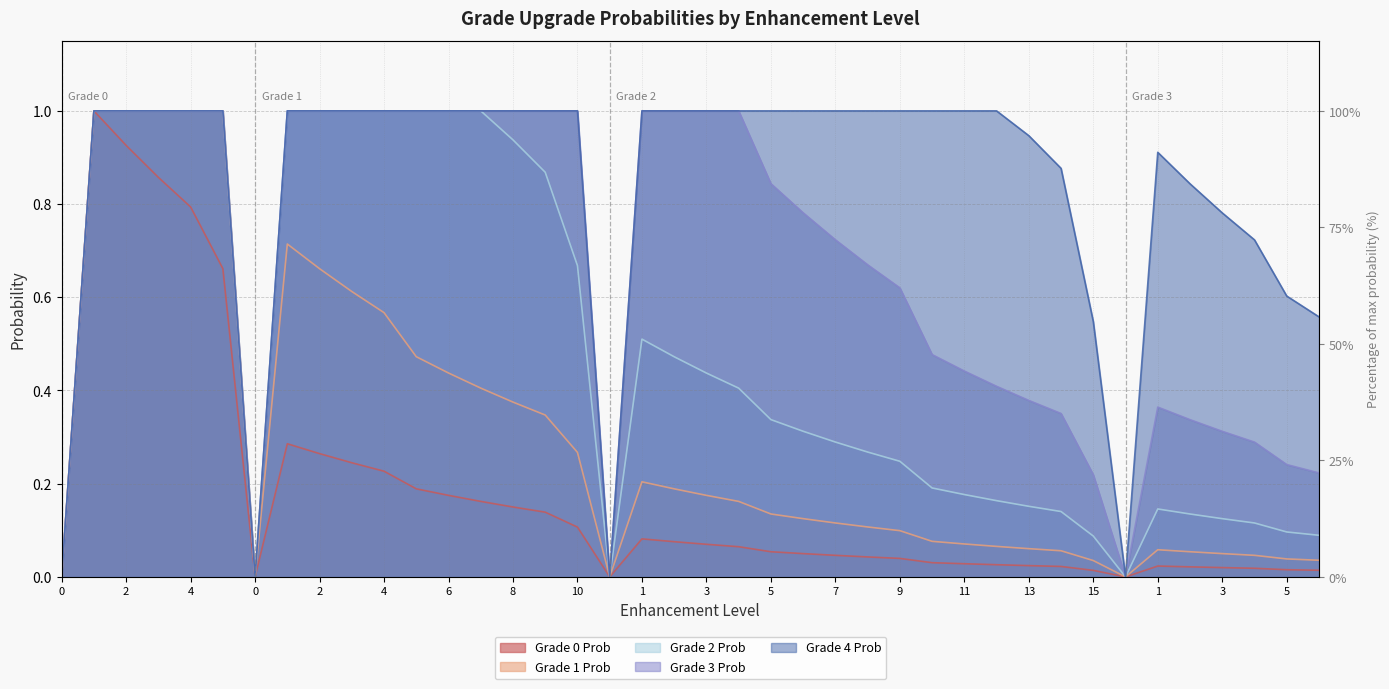

The value of gradeThreeProb at 3 is 0.3. True or false?

True